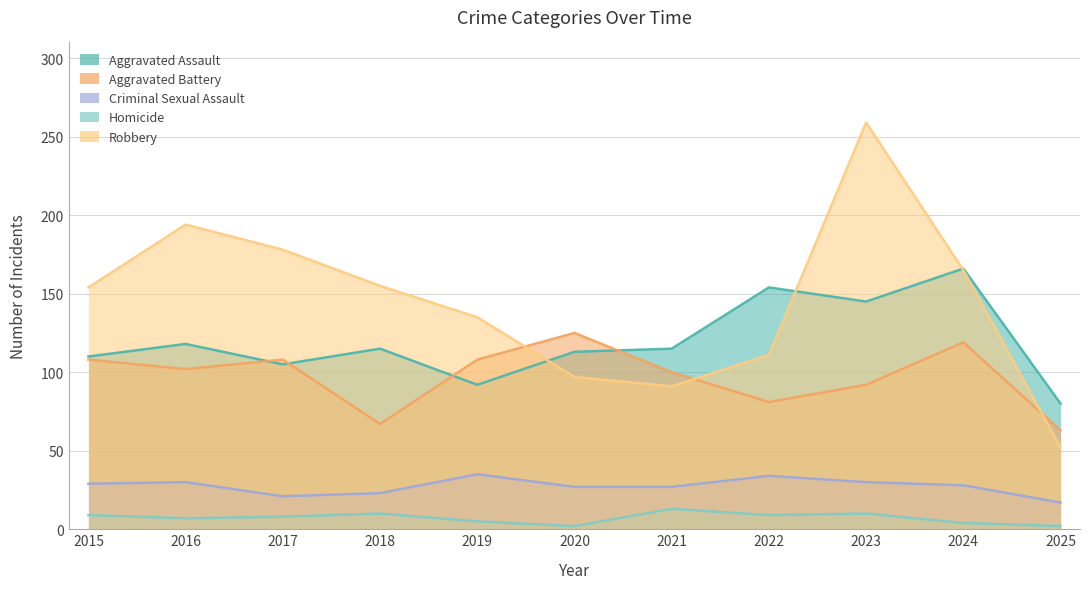

The Aggravated Assault series shows 113 at 2020. True or false?

True